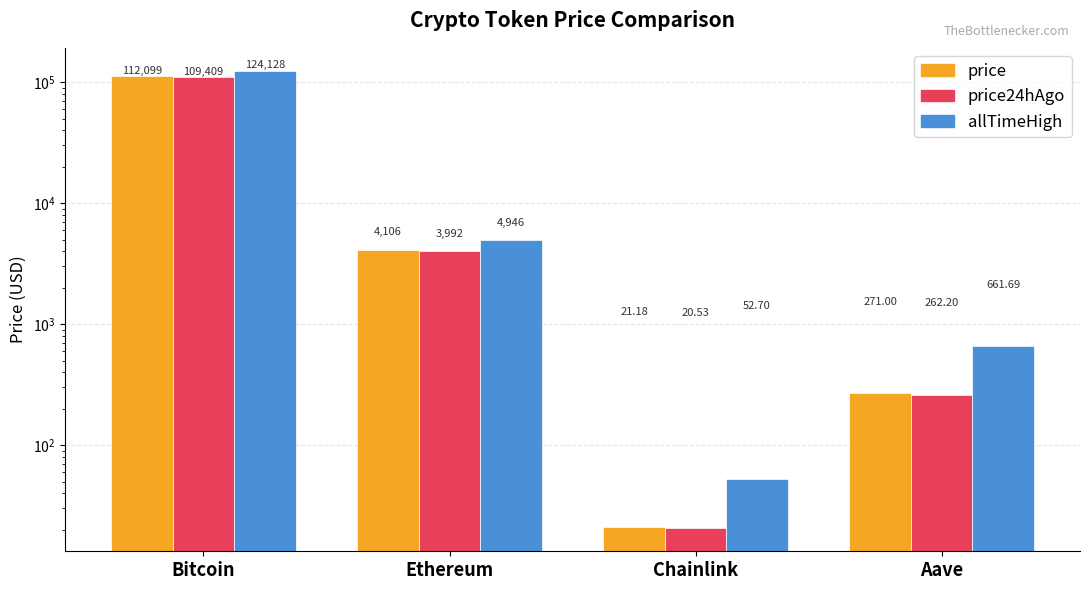

What is the difference between the second highest and second lowest values in the price series?

3834.9